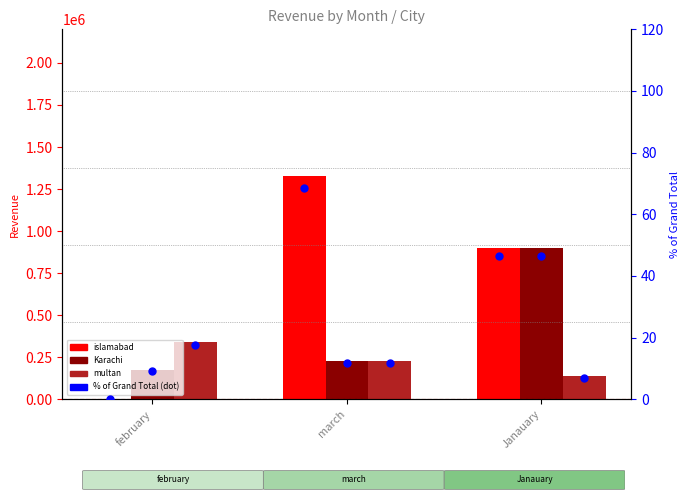

At which category is the sum across all series the highest?

Janauary